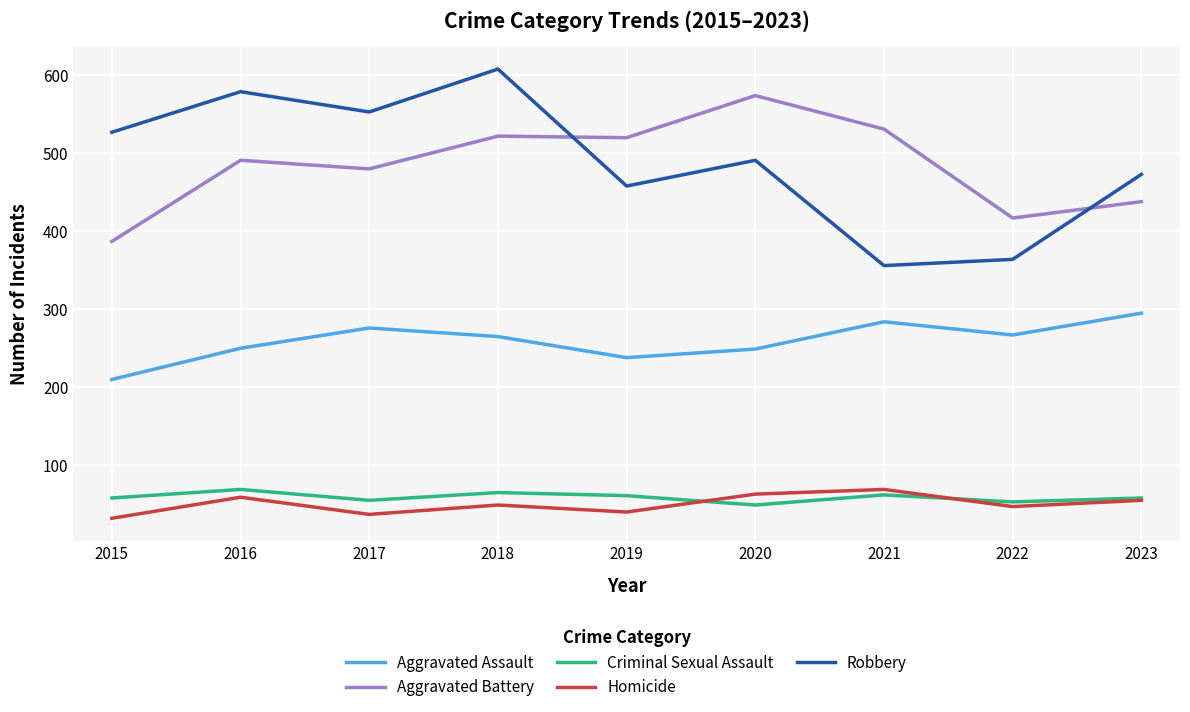

The value of Robbery at 2022 is 364. True or false?

True